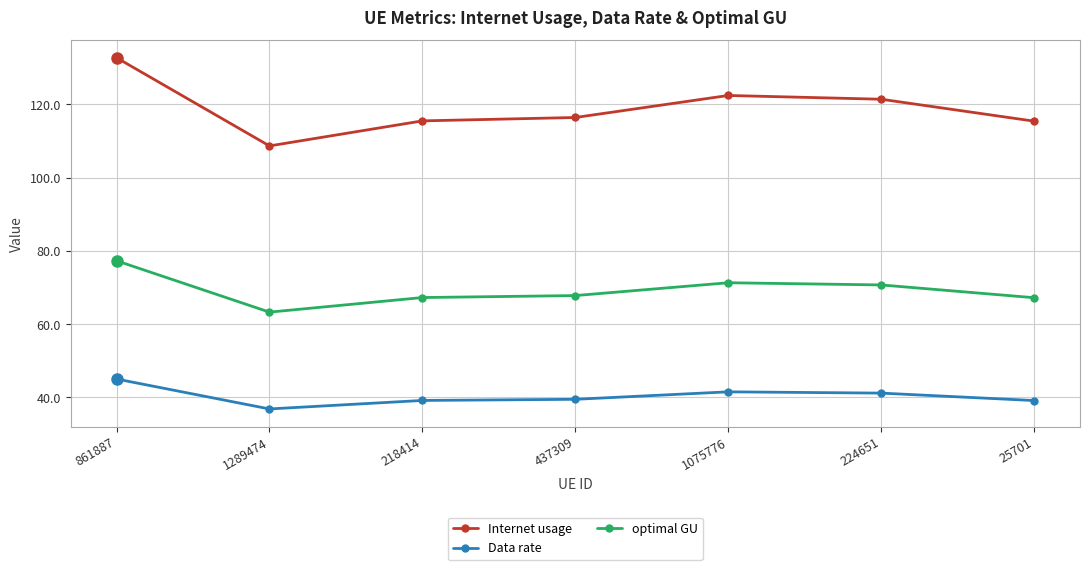

List the series in order of their peak value, lowest first.

Data rate, optimal GU, Internet usage